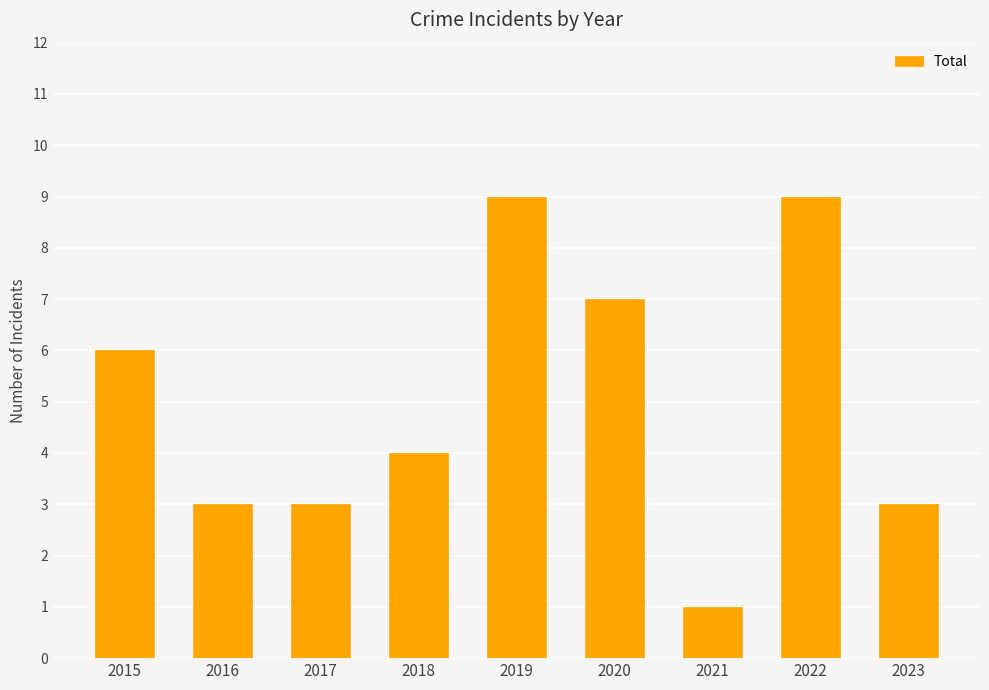

What is the sum of all values?

45